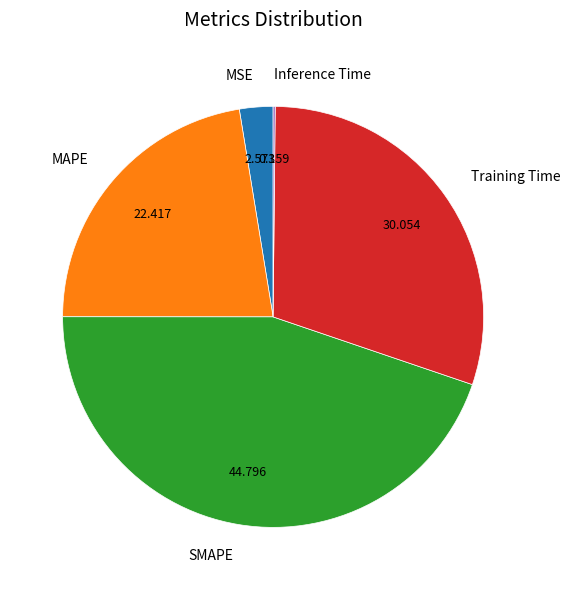

Which category has the biggest portion of the pie?

SMAPE